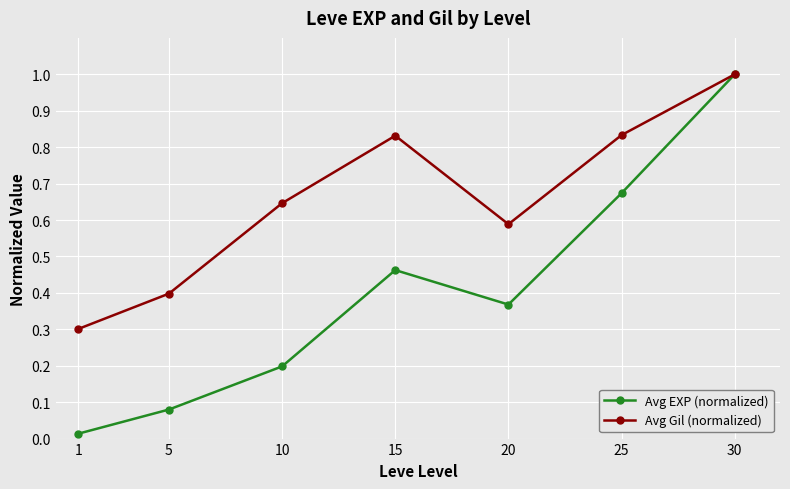

Which series has the widest spread of values?

Avg EXP (normalized)